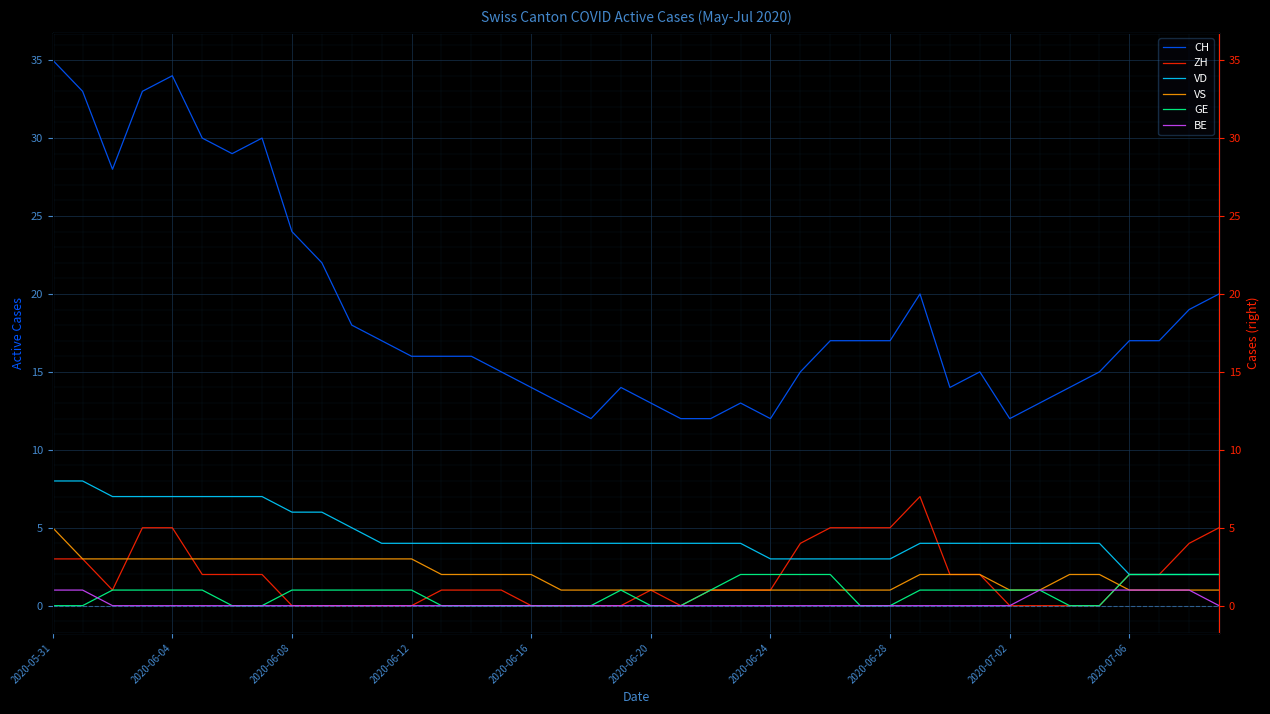

How many data points does each series have?

40